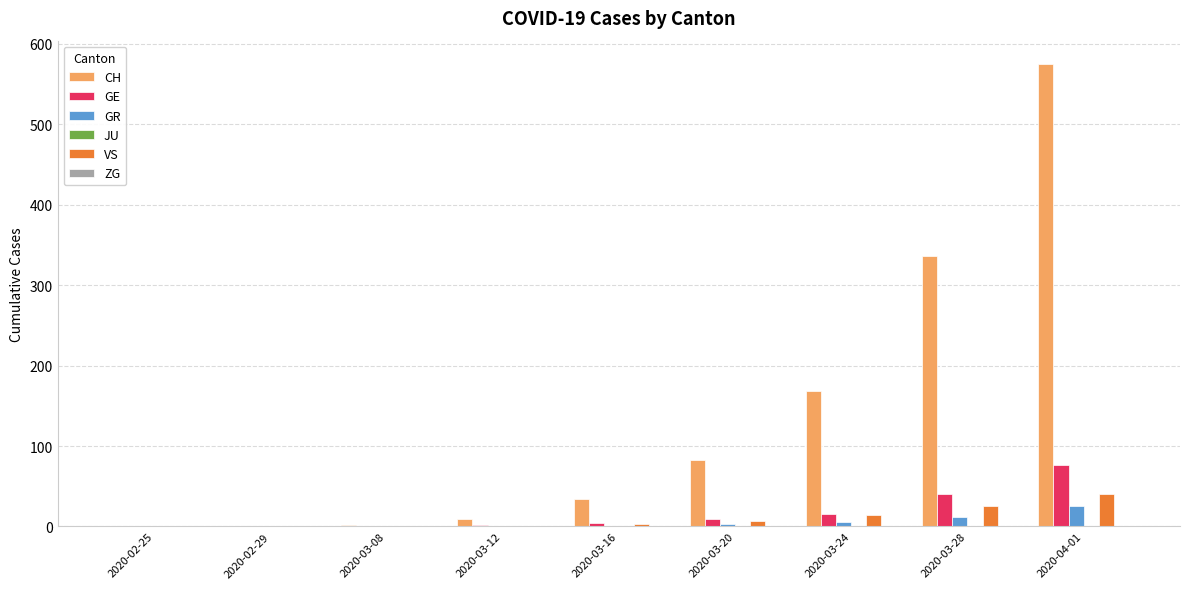

How many categories are shown in the chart?

9